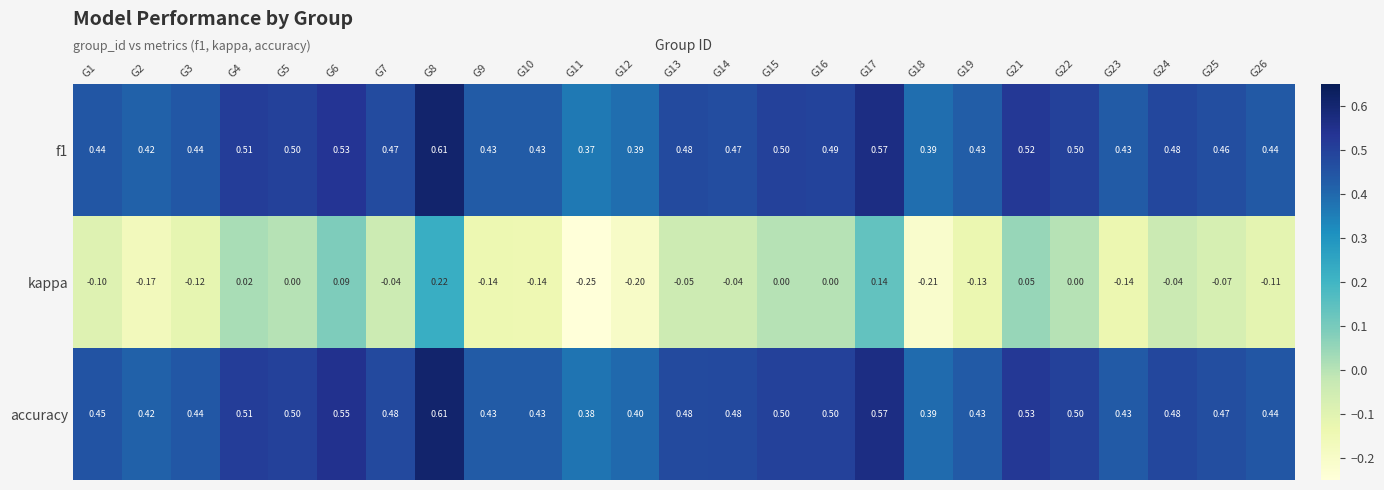

Which series changed the most between G3 and G7?

kappa